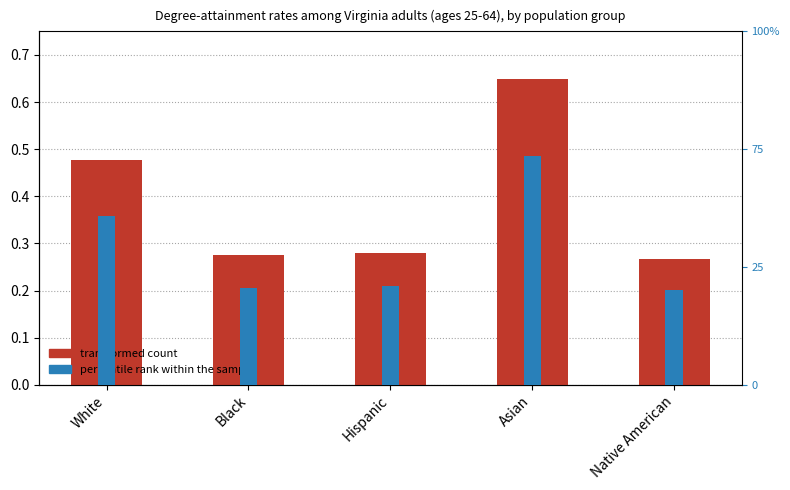

What is the maximum value shown in the chart?

0.6